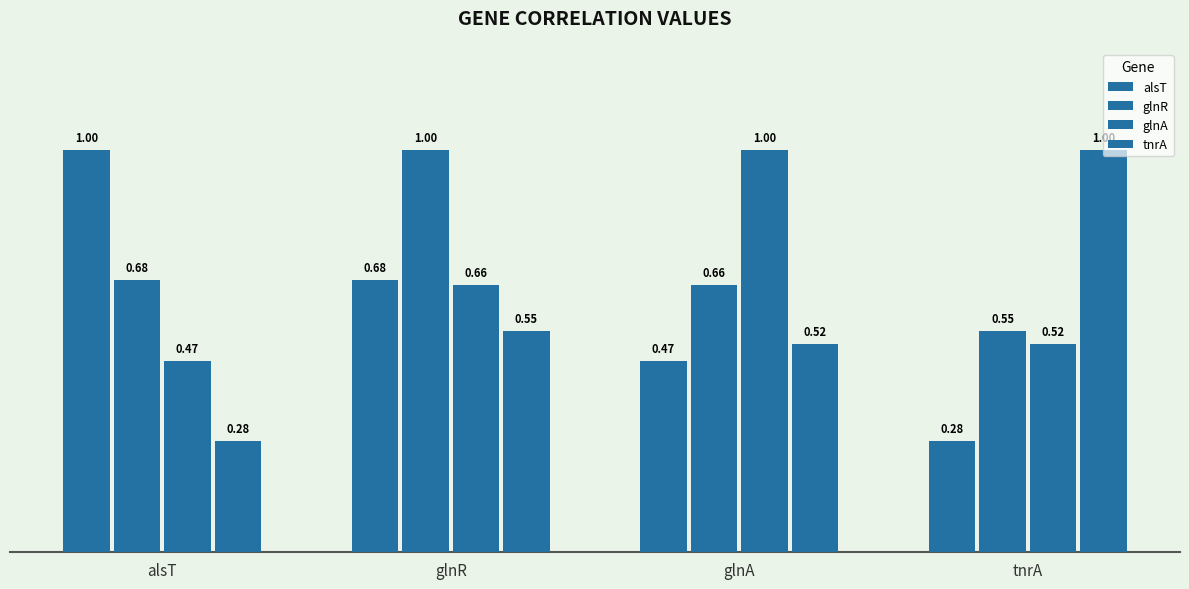

What is the difference between the maximum and minimum values in the glnA series?

0.5